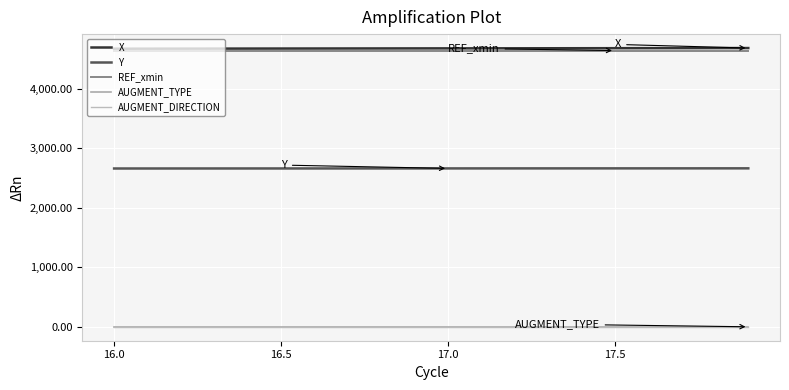

Does the chart display data point markers on the line(s)?

No